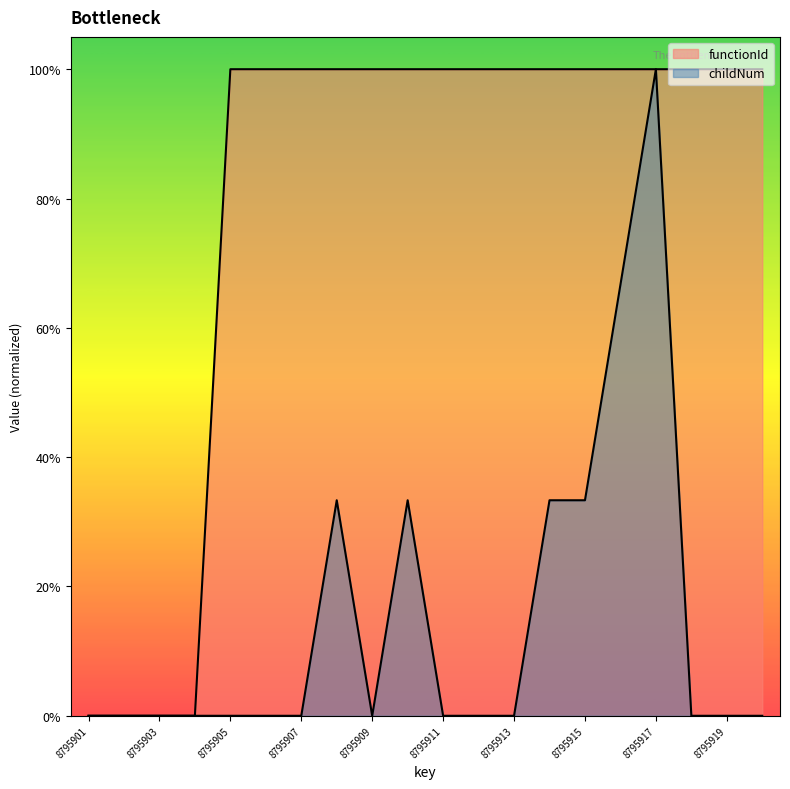

The value of functionId at 8795911 is 1.0. True or false?

True